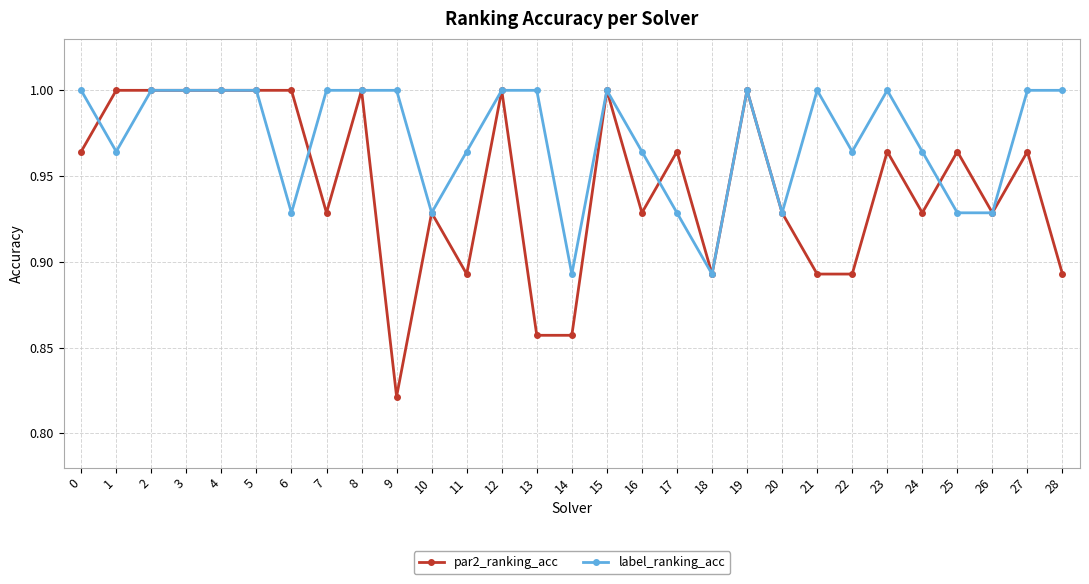

Is the value of par2_ranking_acc at 7 greater than the value of label_ranking_acc at 7?

No